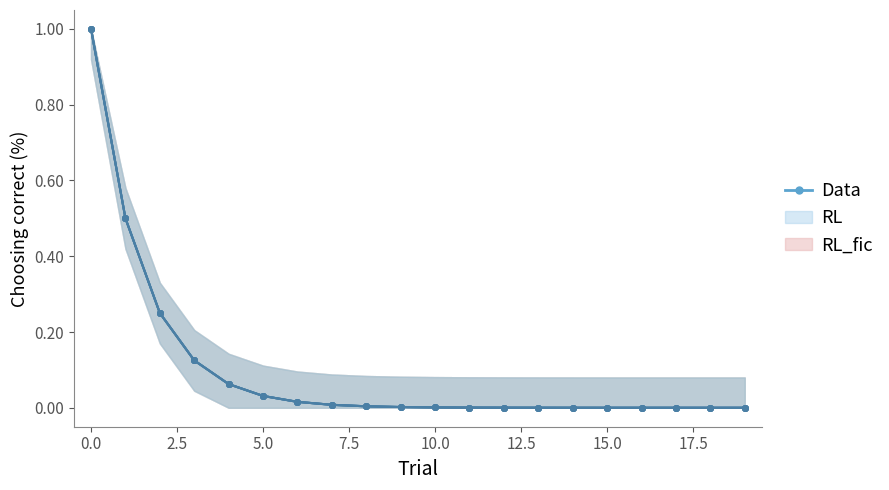

How many data points does each series have?

20